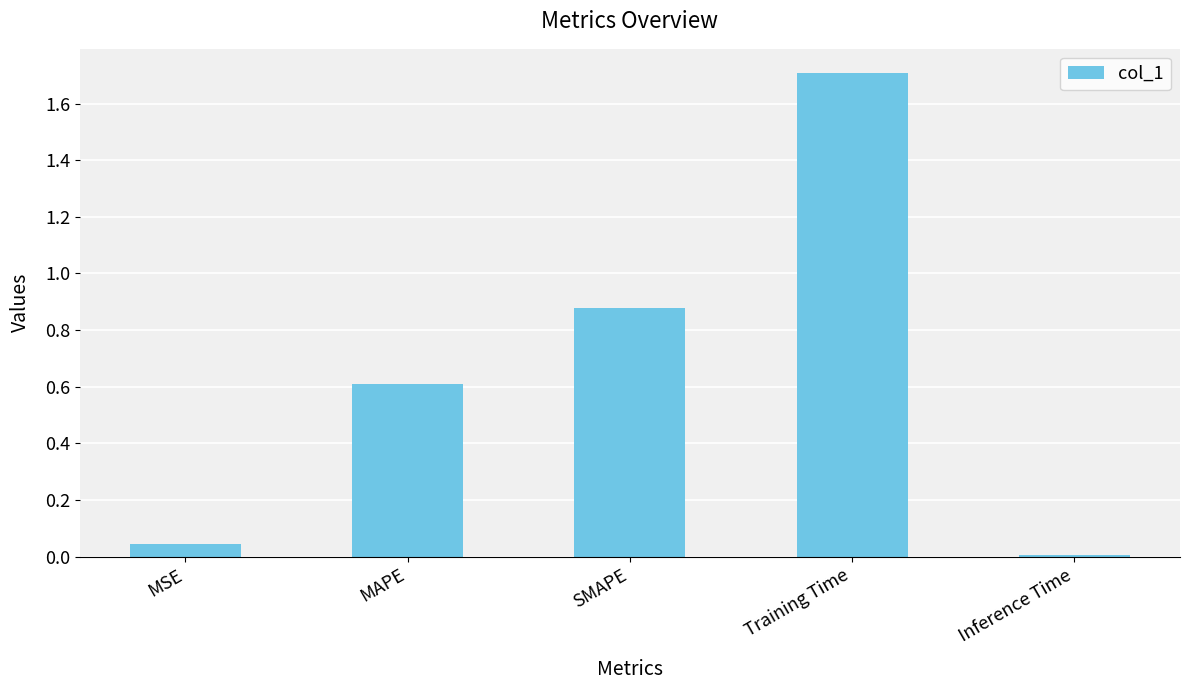

What is the value of the 2nd bar from the left?

0.6